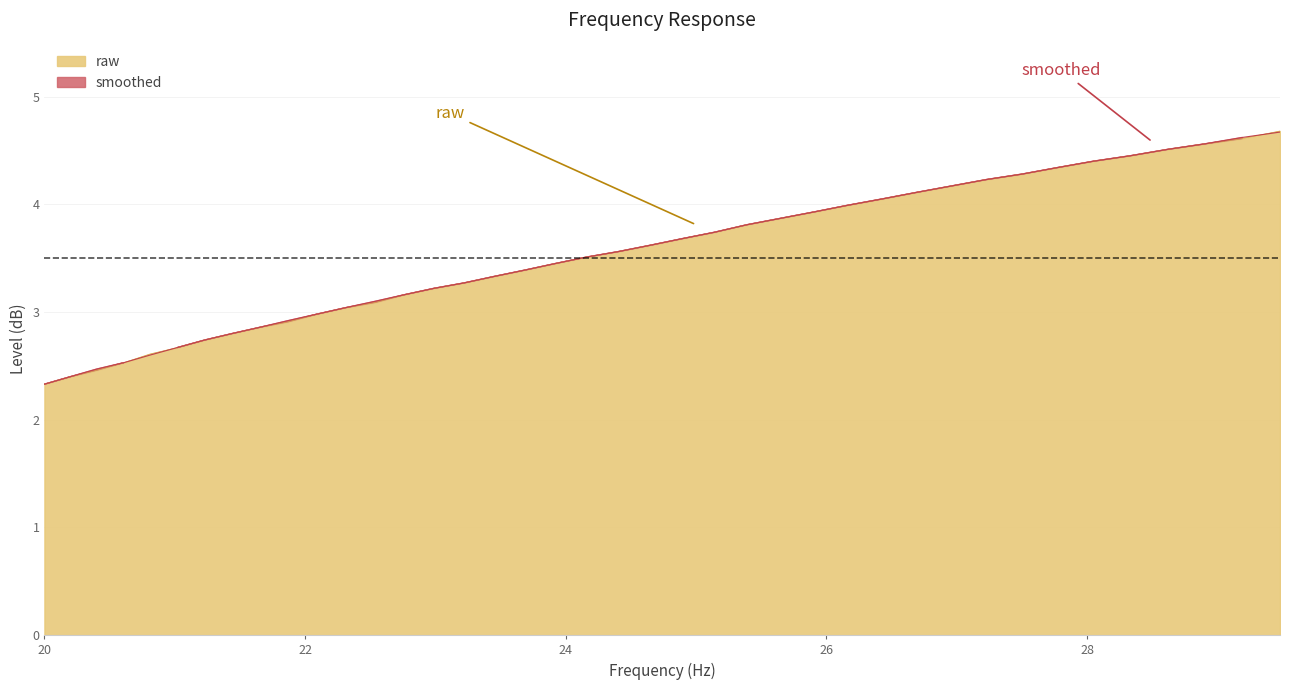

Which series has the widest spread of values?

raw